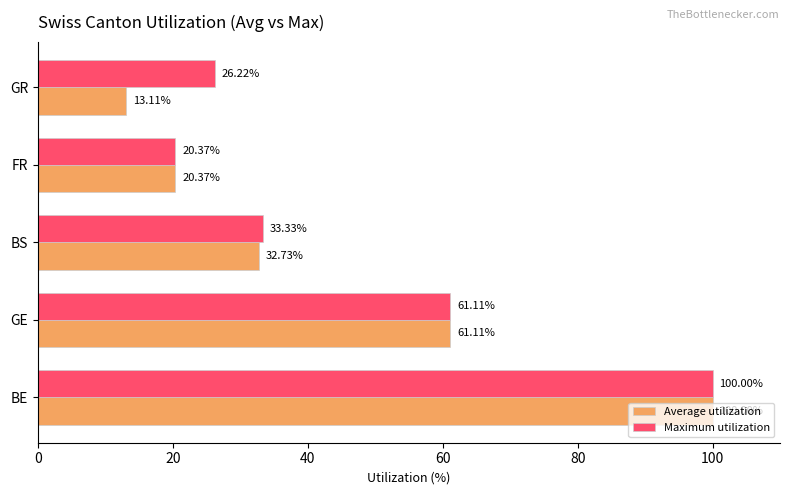

Which category has the lowest value in the Average utilization series?

GR